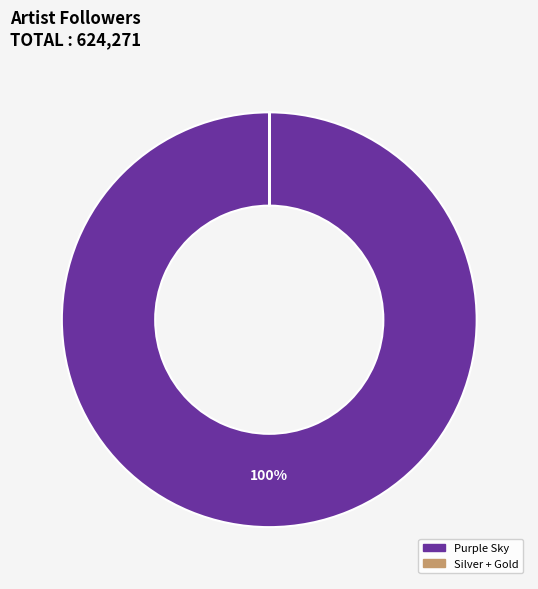

What is the largest slice in the pie chart?

Purple Sky